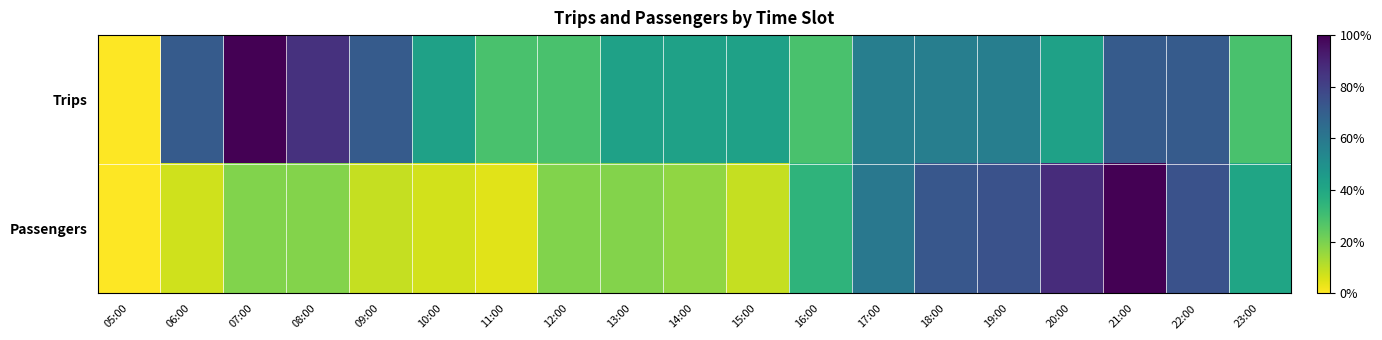

Reading left to right, extract all data points from this chart.

Trips: 05:00=0.0	06:00=0.7	07:00=1.0	08:00=0.9	09:00=0.7	10:00=0.4	11:00=0.3	12:00=0.3	13:00=0.4	14:00=0.4	15:00=0.4	16:00=0.3	17:00=0.6	18:00=0.6	19:00=0.6	20:00=0.4	21:00=0.7	22:00=0.7	23:00=0.3
Passengers: 05:00=0.0	06:00=0.1	07:00=0.2	08:00=0.2	09:00=0.1	10:00=0.1	11:00=0.0	12:00=0.2	13:00=0.2	14:00=0.2	15:00=0.1	16:00=0.3	17:00=0.6	18:00=0.7	19:00=0.7	20:00=0.9	21:00=1.0	22:00=0.7	23:00=0.4